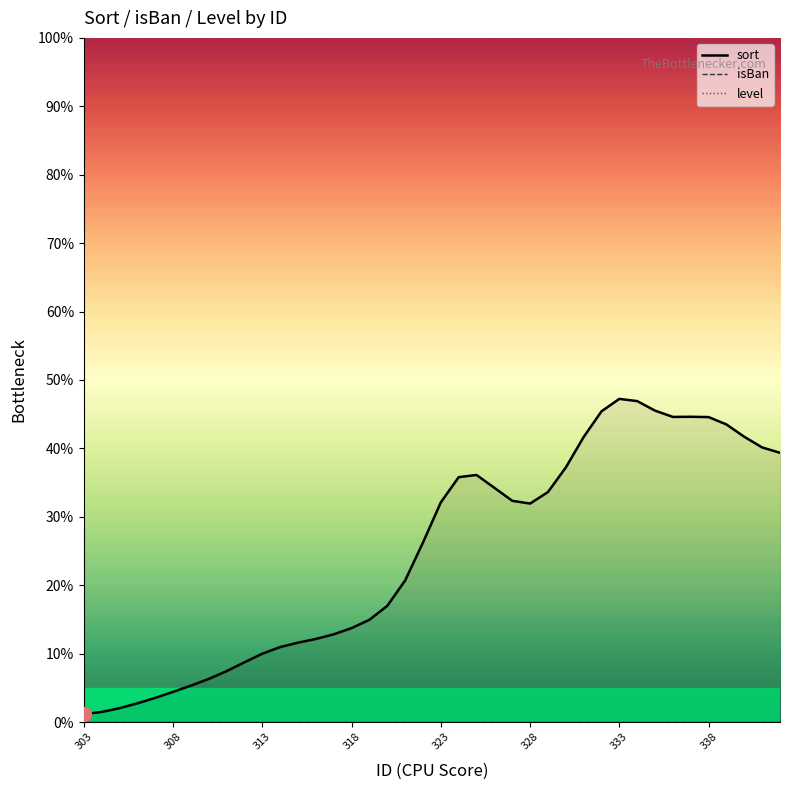

In sort, how many points are higher than both neighbors (excluding endpoints)?

3